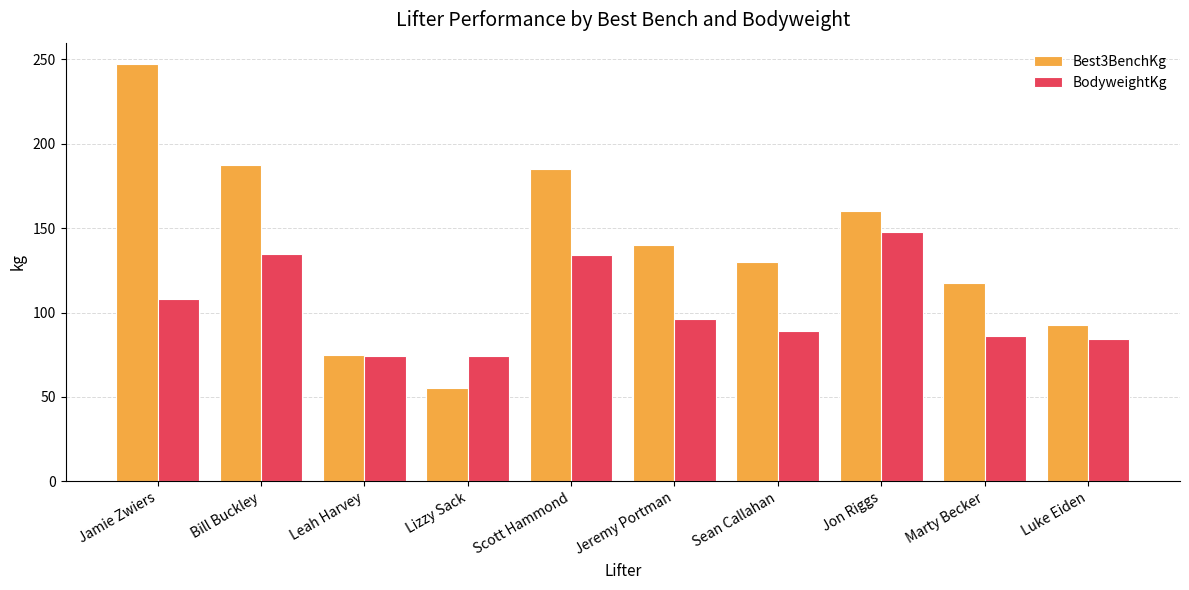

Which category has the highest value across all series?

Jamie Zwiers